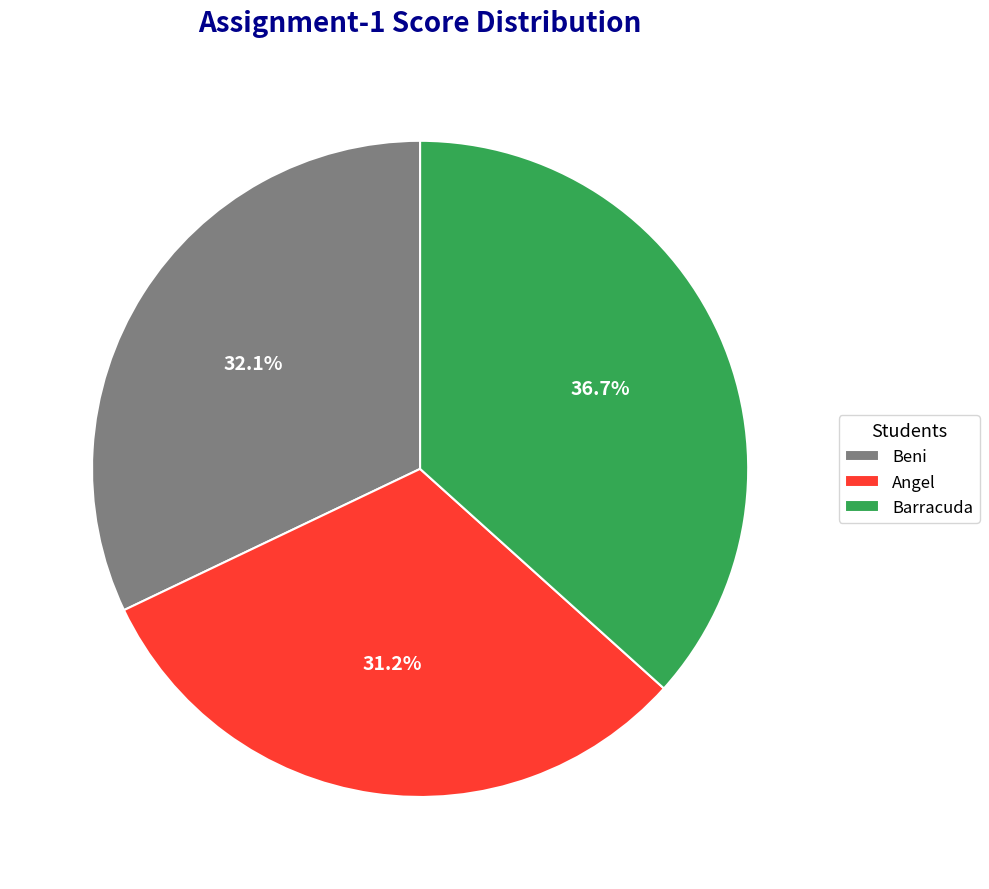

To the nearest percent, what is the combined percentage of Beni and Angel?

63%